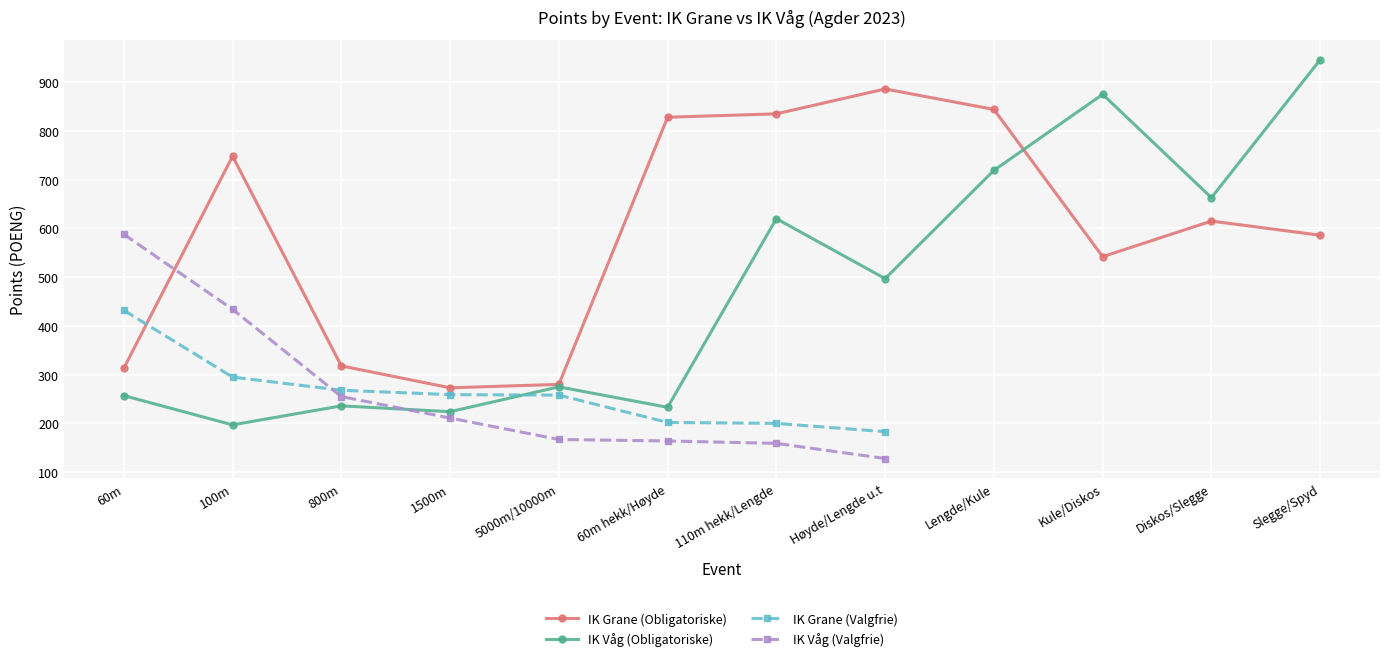

What is the label of the 7th point from the left?

110m hekk/Lengde